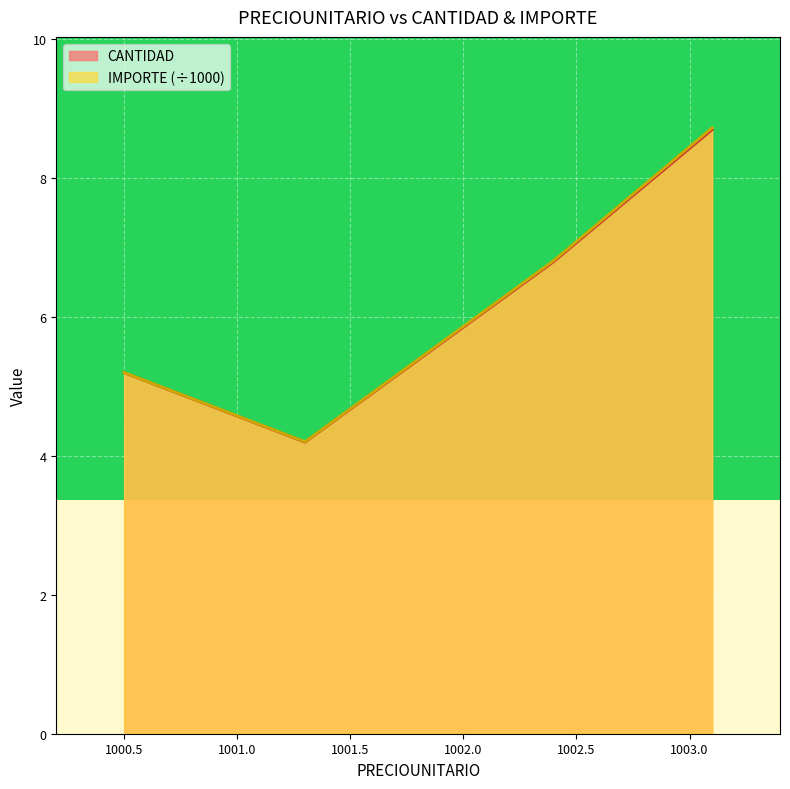

True or false: IMPORTE and CANTIDAD cross at least once.

False